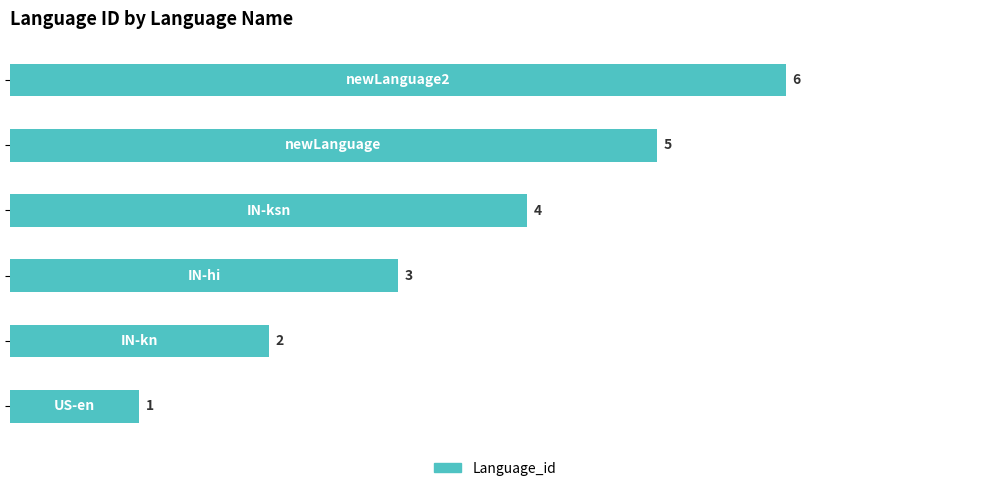

What is the sum of all values?

21